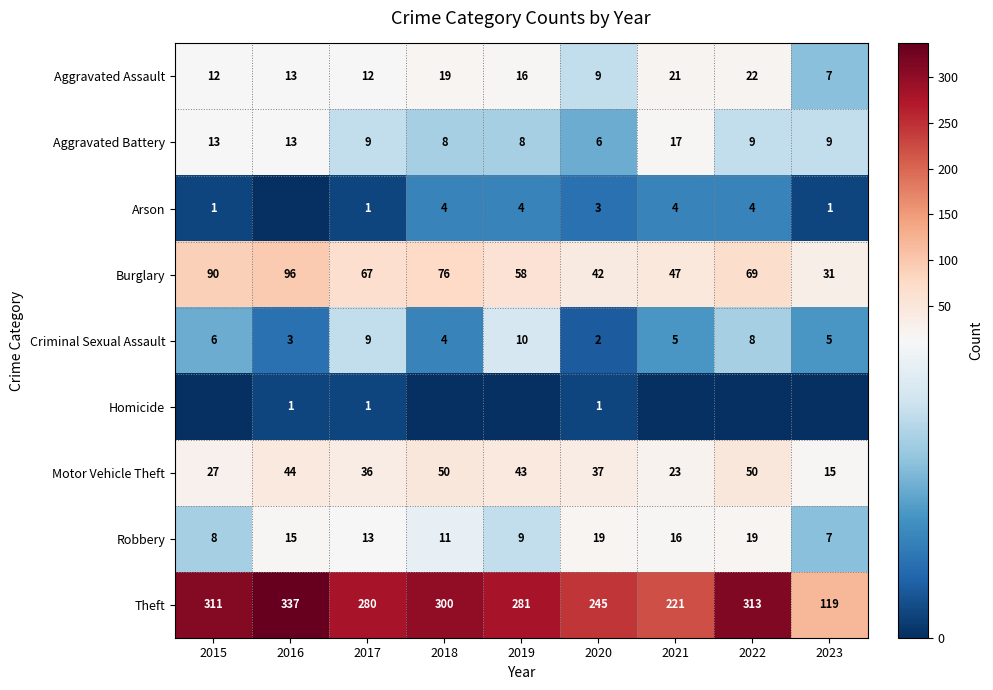

Which category has the highest value across all series?

2016